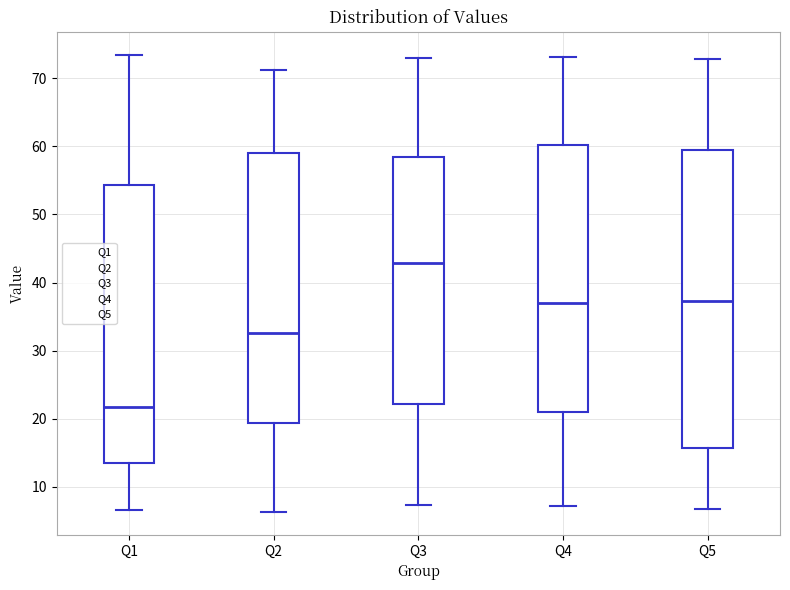

Comparing the boxes themselves (not the whiskers), which one is the tallest?

Q5